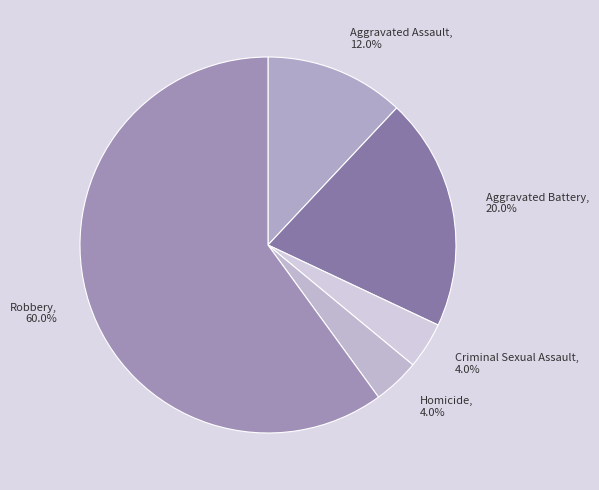

Which category has the biggest portion of the pie?

Robbery